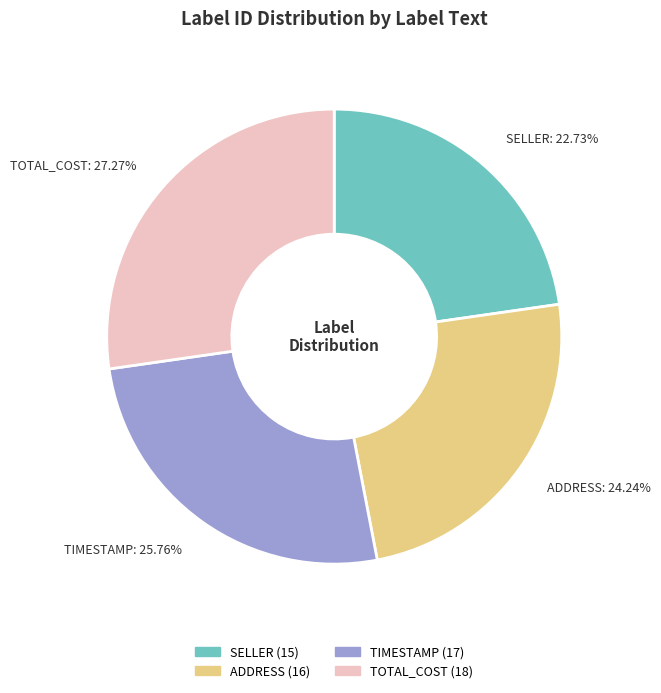

Is it true that ADDRESS is 38% of the pie?

False